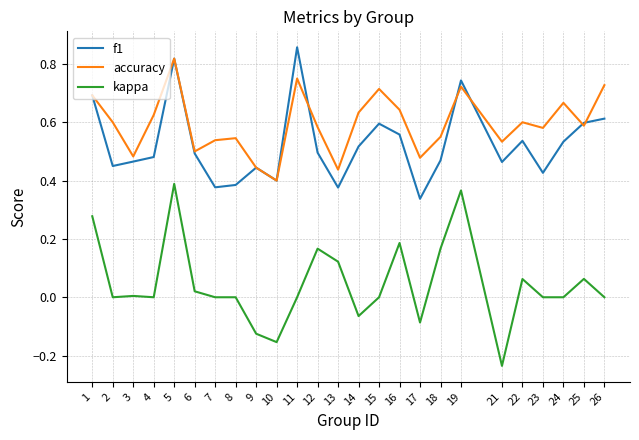

True or false: kappa and accuracy intersect in this chart.

False